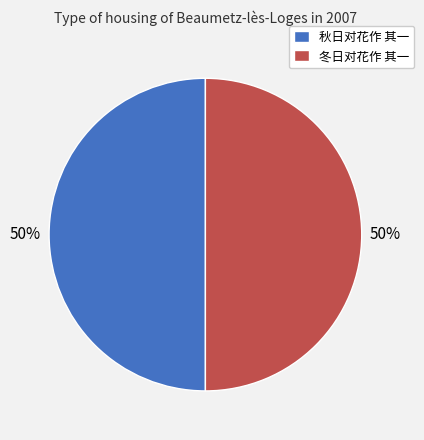

Is it true that 冬日对花作 其一 is 37% of the pie?

False